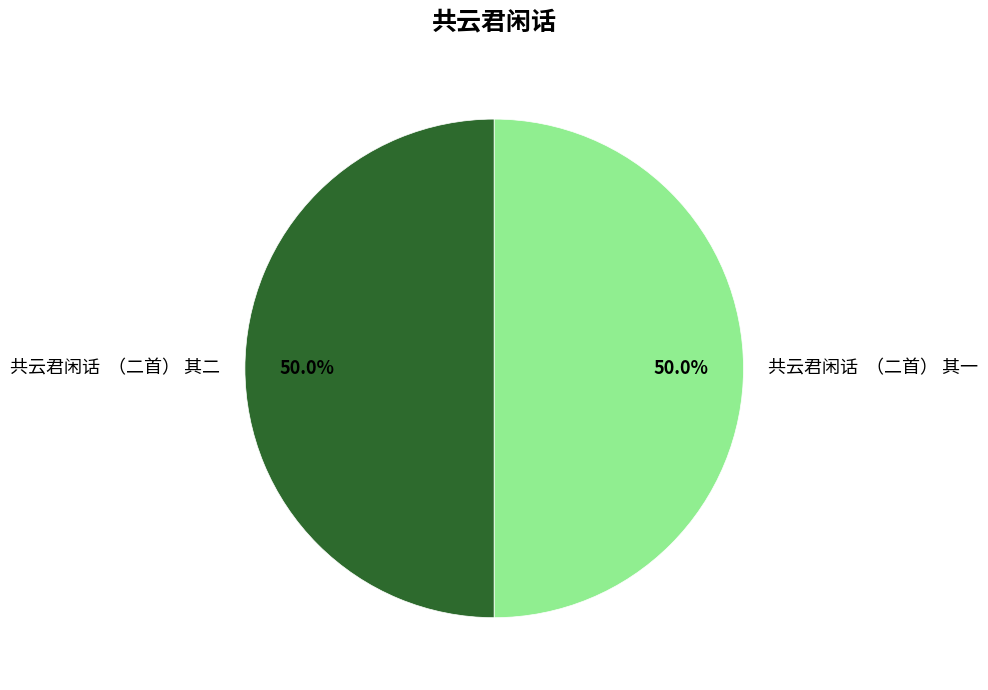

What is the ratio of the value at 共云君闲话 （二首） 其二 to the value at 共云君闲话 （二首） 其一?

1.0